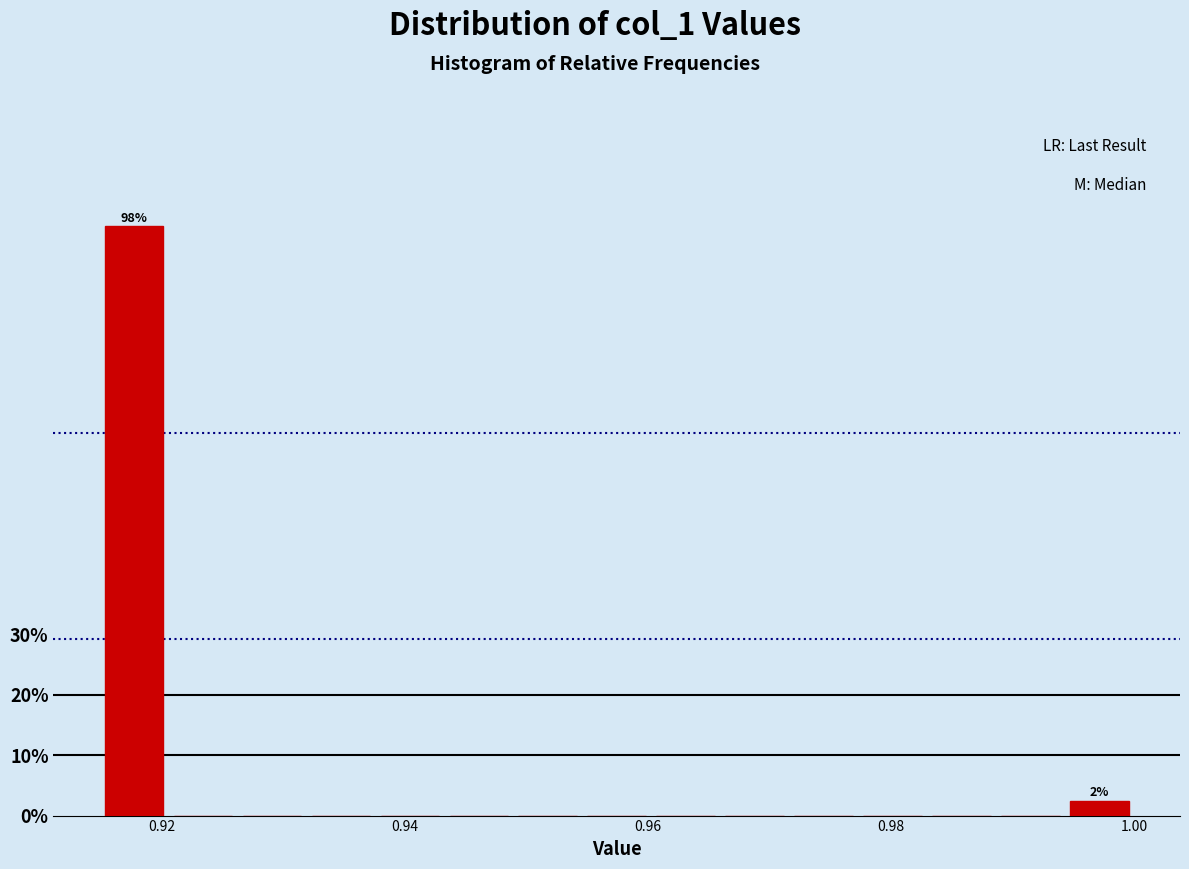

Around what value on the x-axis is the tallest bar? Give the approximate position of its centre, as read against the axis.

0.918